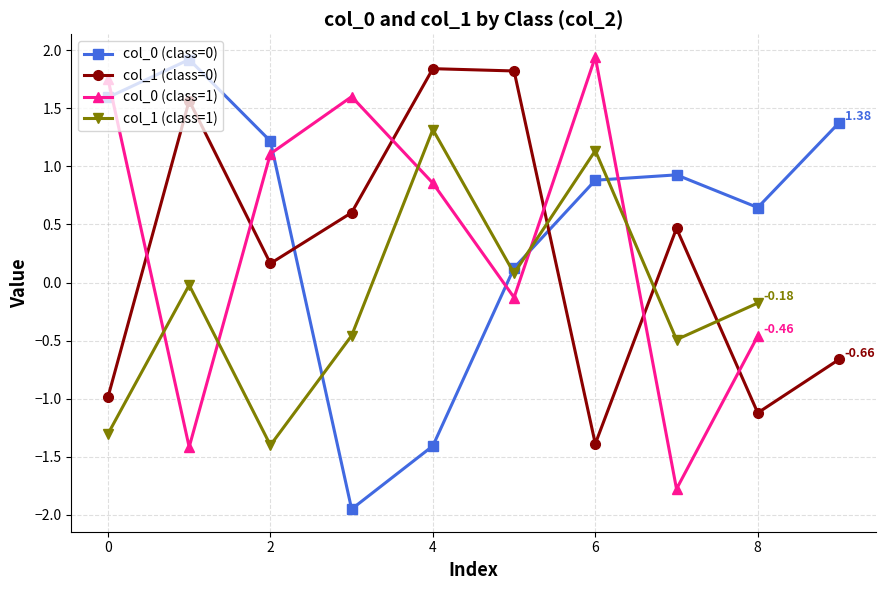

Where is the first local minimum for col_1 (class=0)?

2